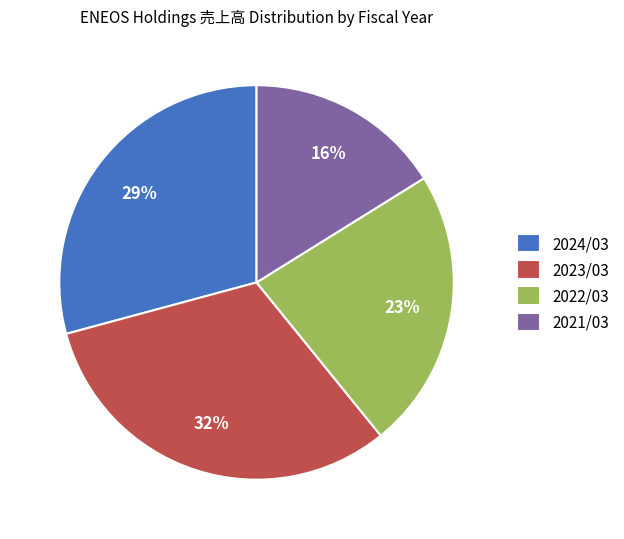

To the nearest percent, what is the difference between the largest and smallest slice percentages?

16%